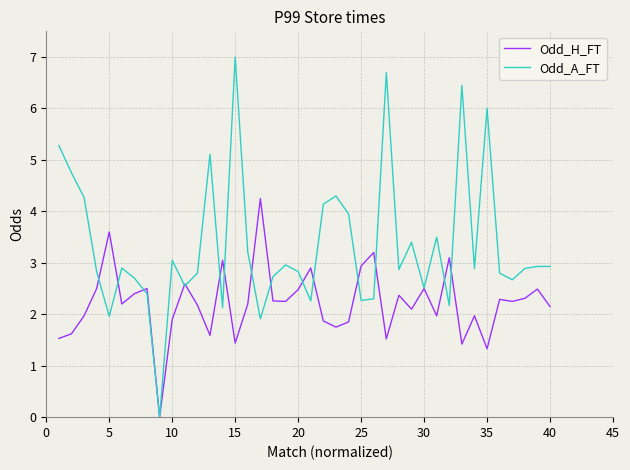

True or false: Odd_A_FT has more than 2 interior local peaks.

True